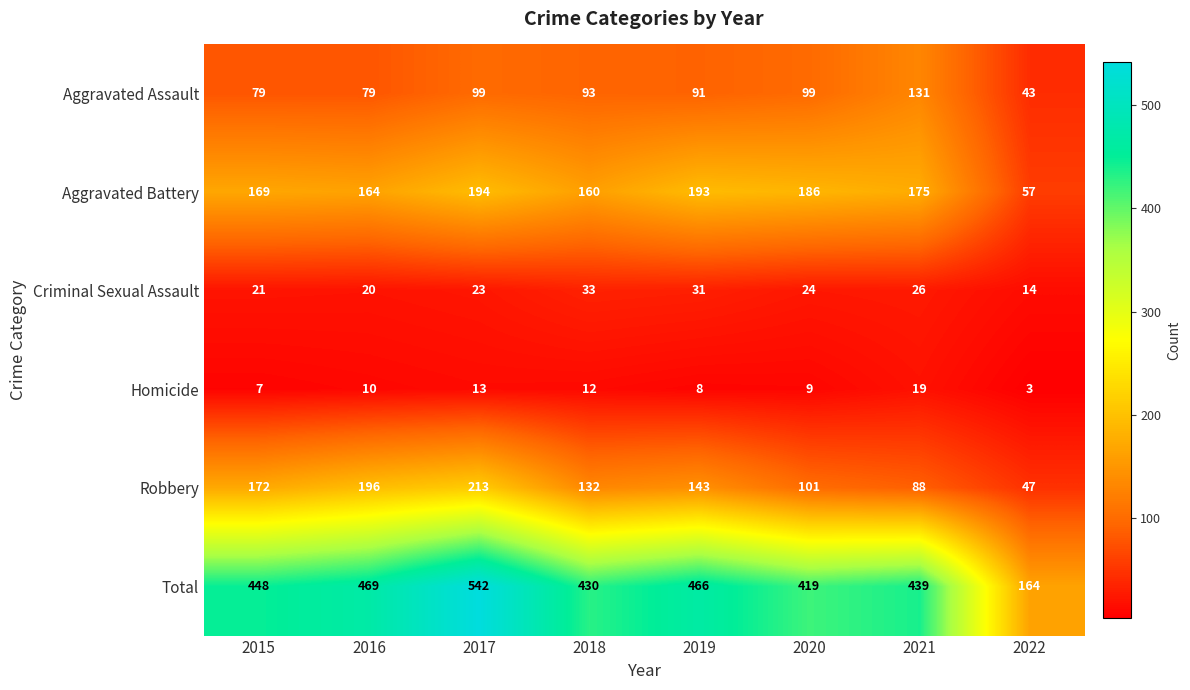

How many categories are shown in the chart?

8